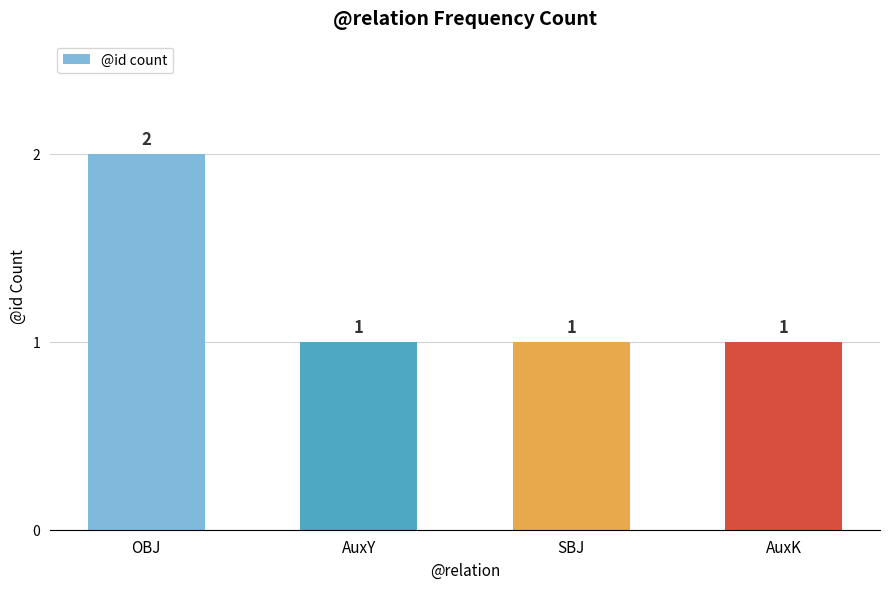

The value at AuxY is 1. True or false?

True